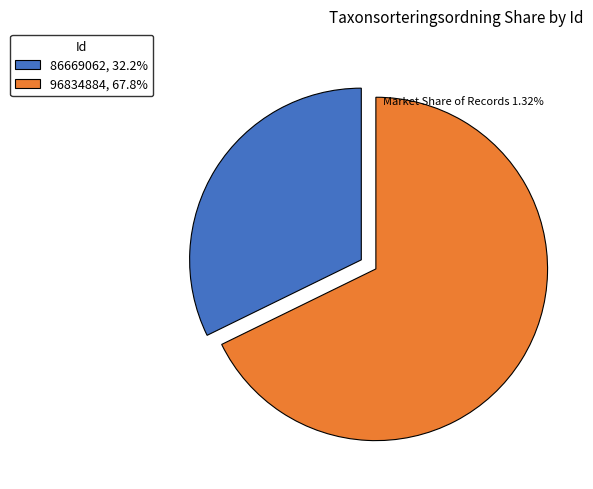

What is the ratio of the value at 96834884 to the value at 86669062?

2.1